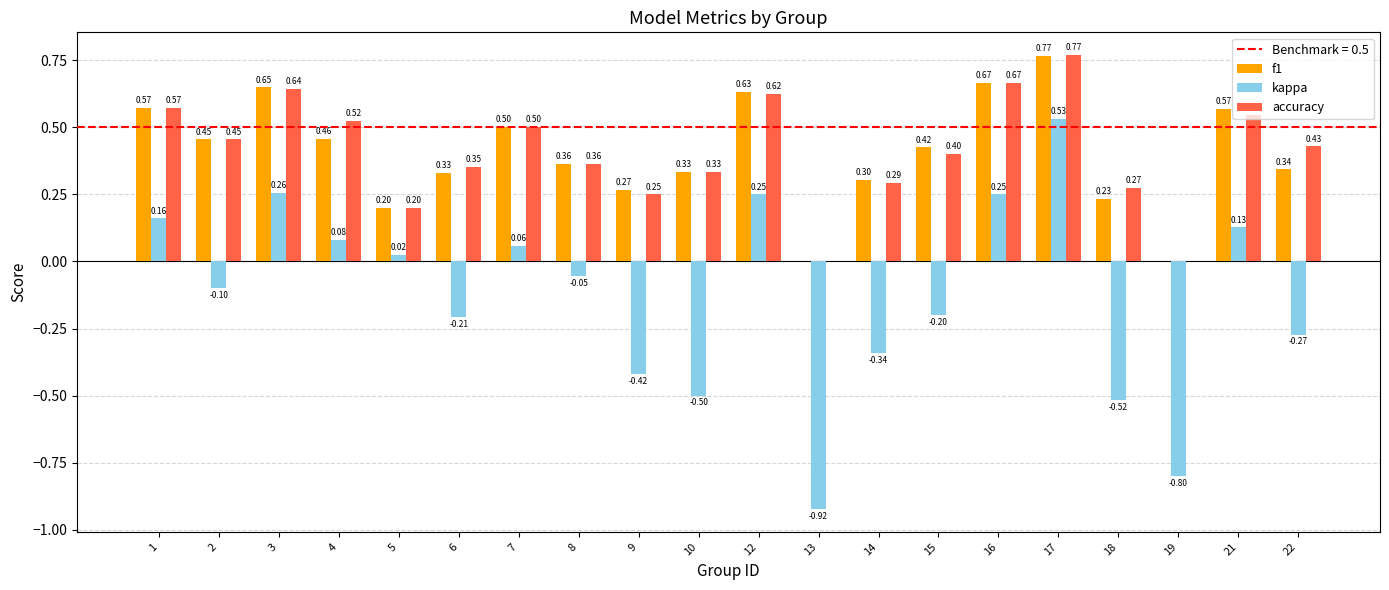

Which series has the largest range (max minus min)?

kappa